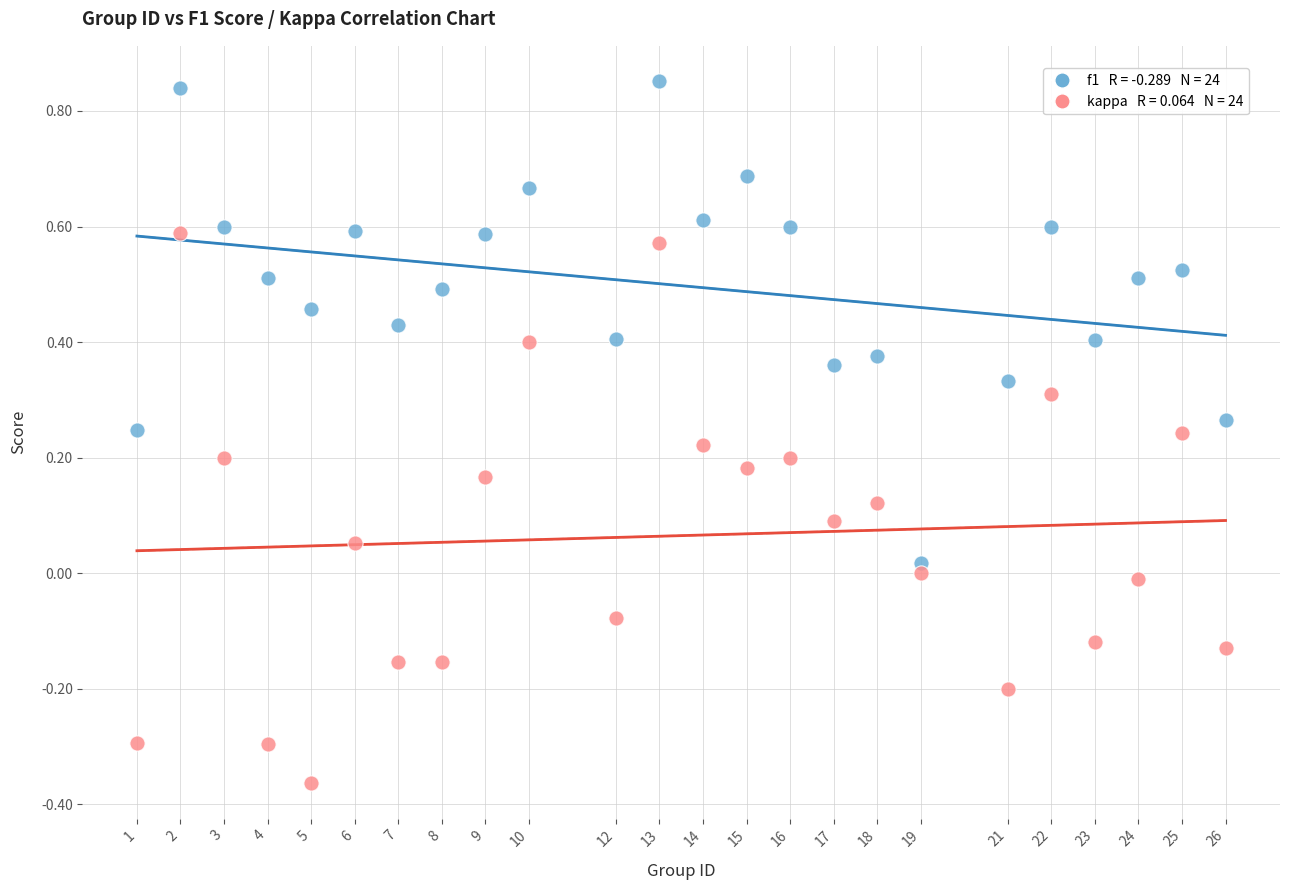

Across all data points, what is the range of Y values (max minus min)?

1.2